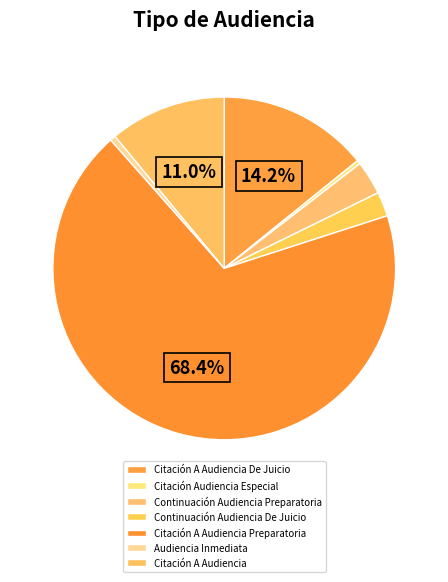

What is the change in value from Continuación Audiencia De Juicio to Citación A Audiencia?

+49